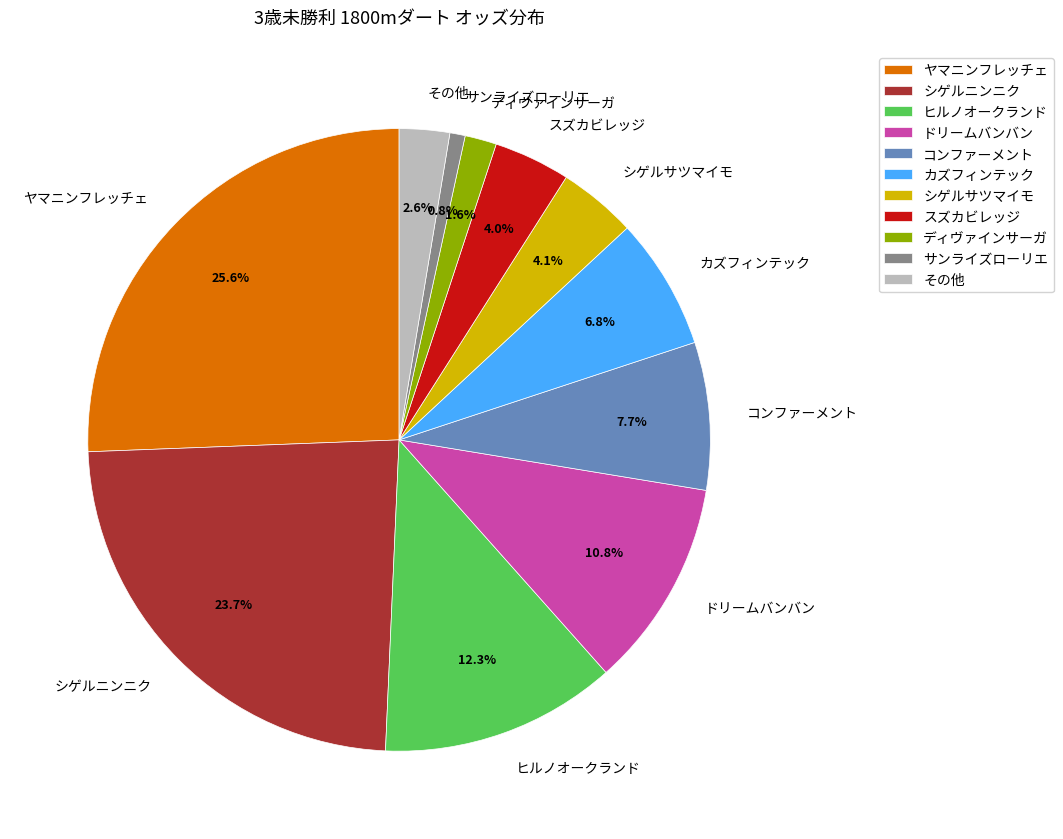

Which category has the biggest portion of the pie?

ヤマニンフレッチェ